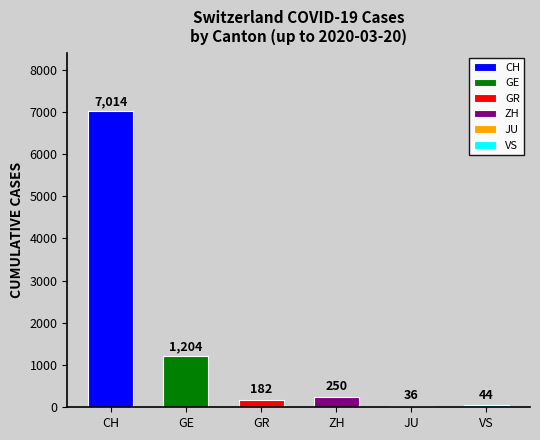

What are all the series names shown in the legend?

CH, GE, GR, ZH, JU, VS